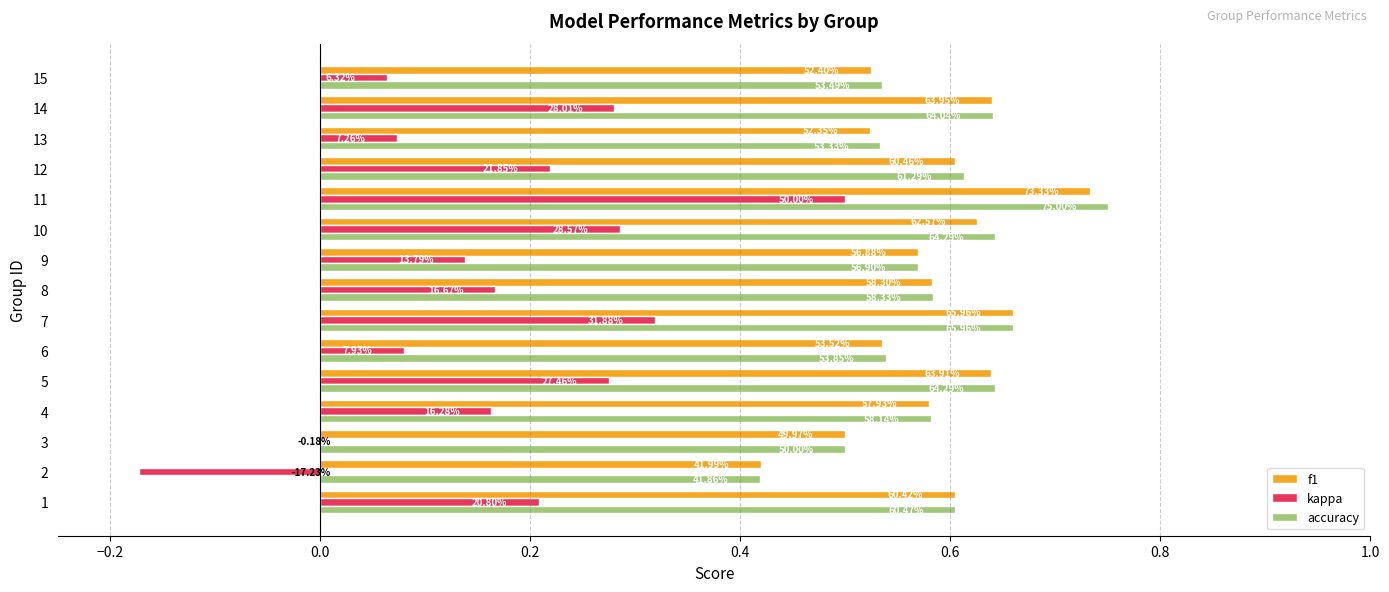

What are all the series names shown in the legend?

f1, kappa, accuracy